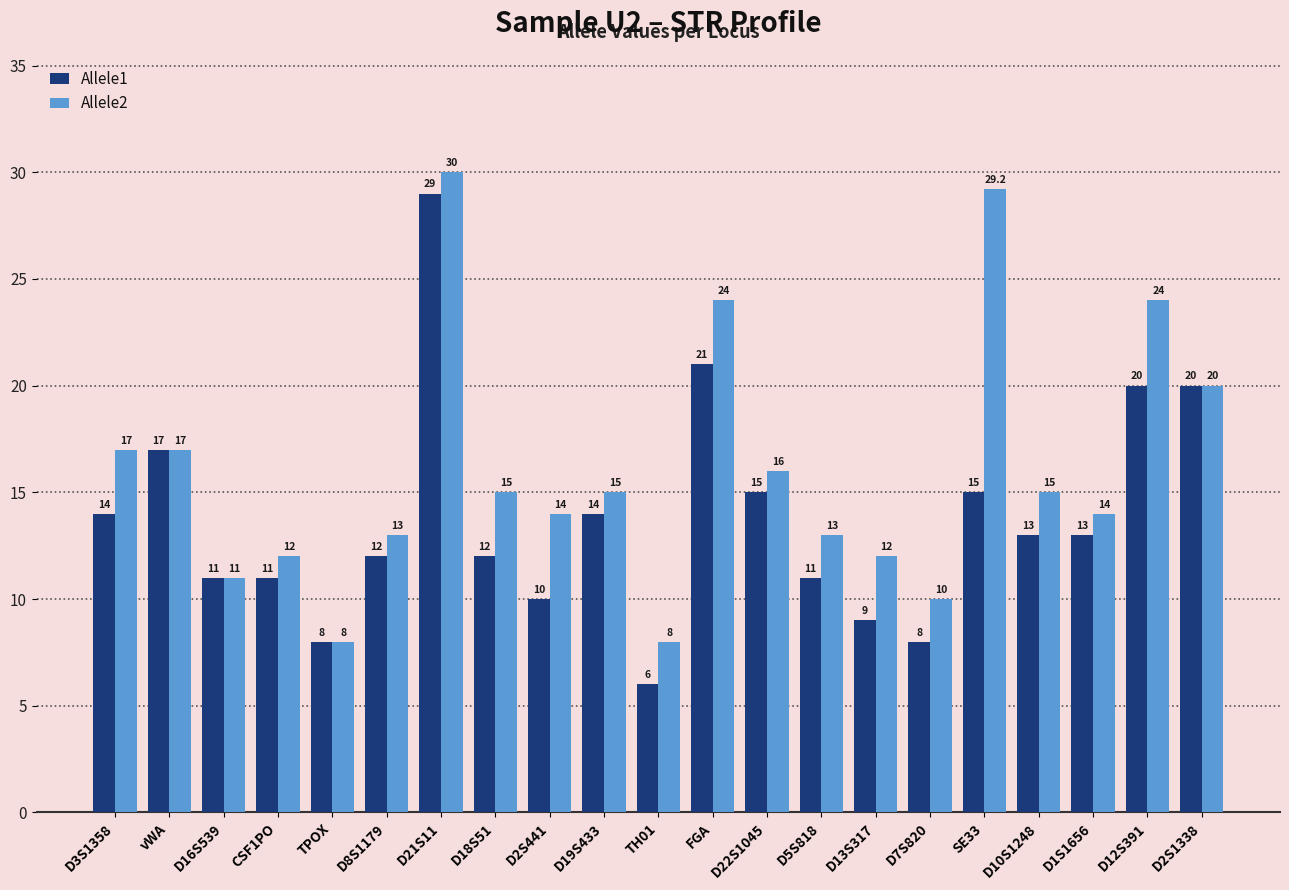

How many data points in Allele2 are less than 15?

10